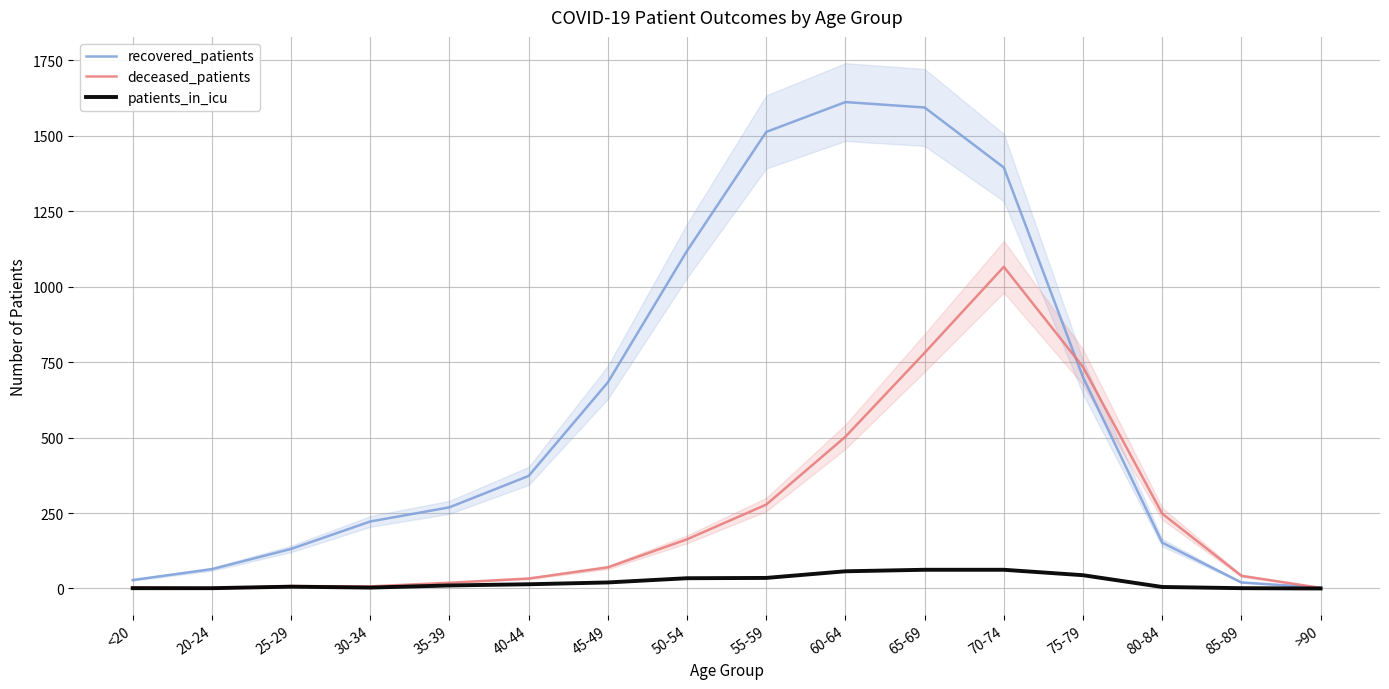

True or false: patients_in_icu and recovered_patients cross at least once.

False